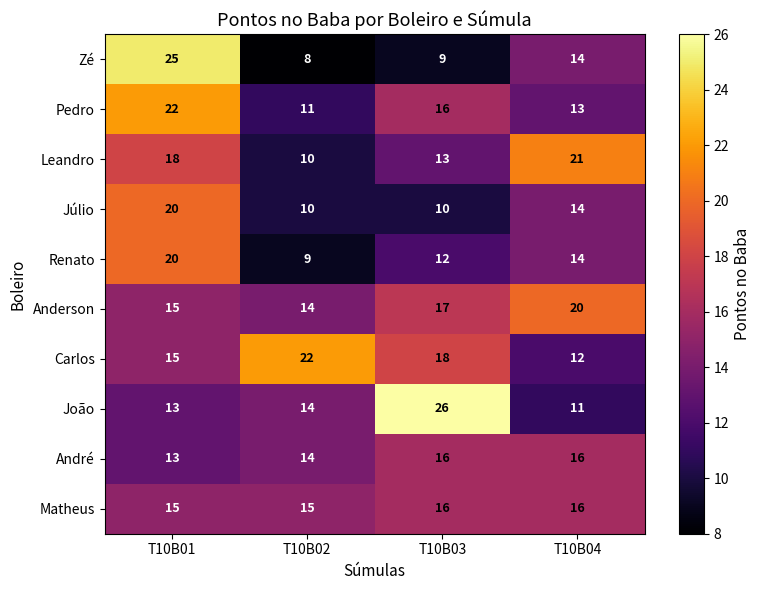

True or false: Matheus has a value of 7 at T10B02.

False